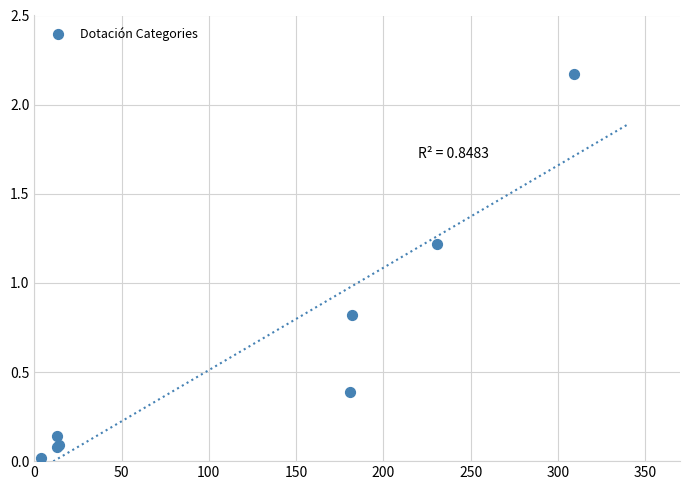

What Y value in the scatter plot is closest to 1?

0.8